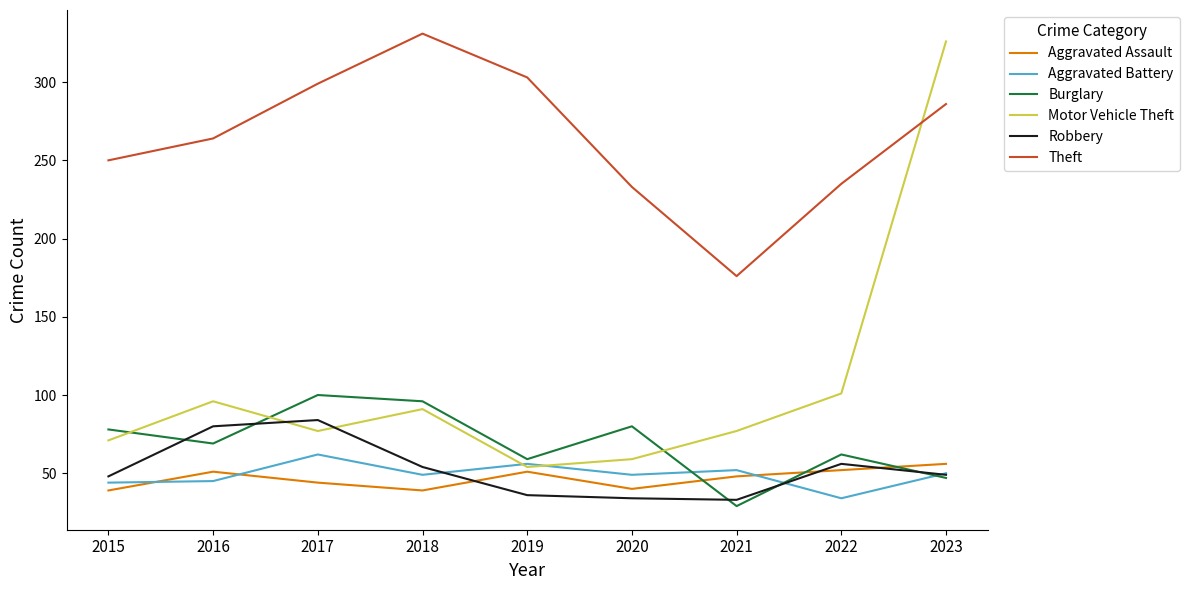

The Burglary series shows 69 at 2016. True or false?

True